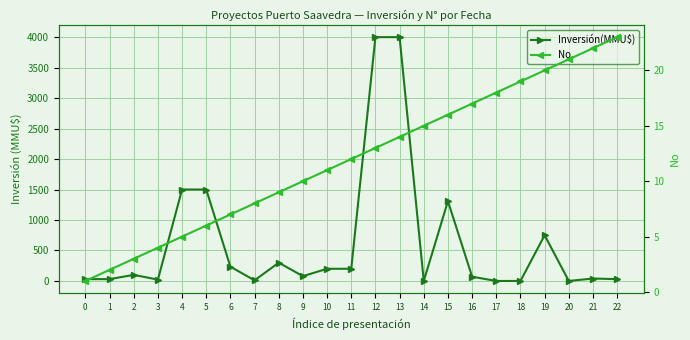

Rank the categories by No value from highest to lowest.

22, 21, 20, 19, 18, 17, 16, 15, 14, 13, 12, 11, 10, 9, 8, 7, 6, 5, 4, 3, 2, 1, 0